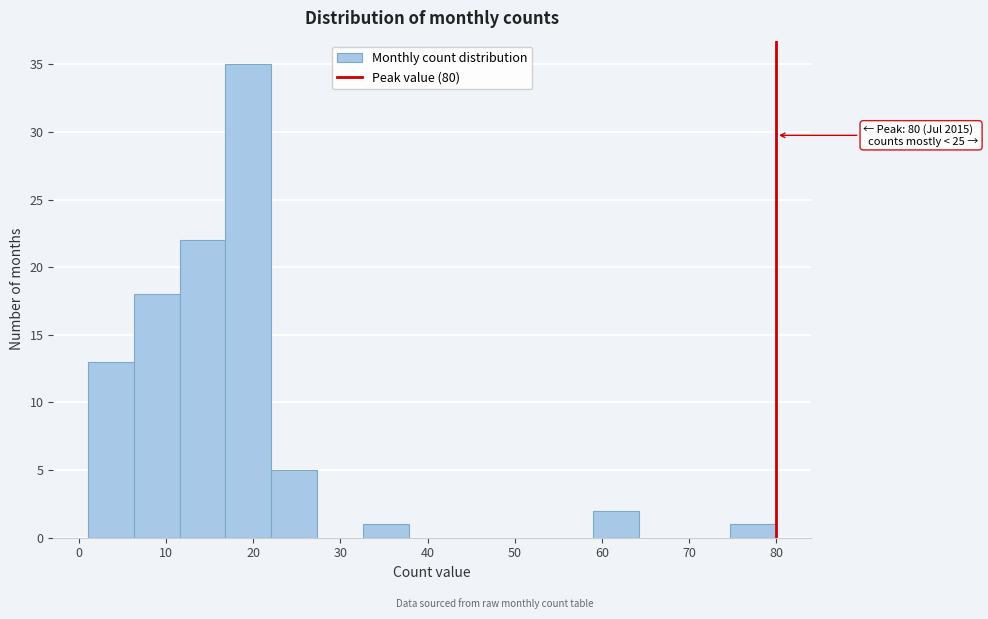

Which range on the x-axis has the tallest bar?

17 to 22